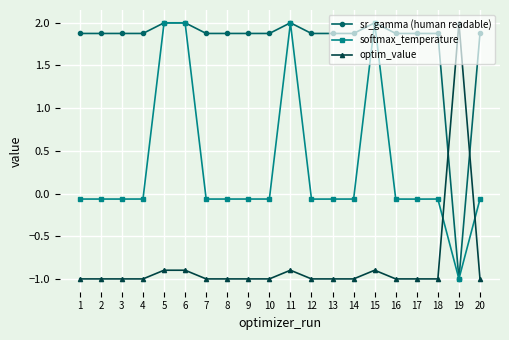

What is the maximum value for optim_value?

2.0